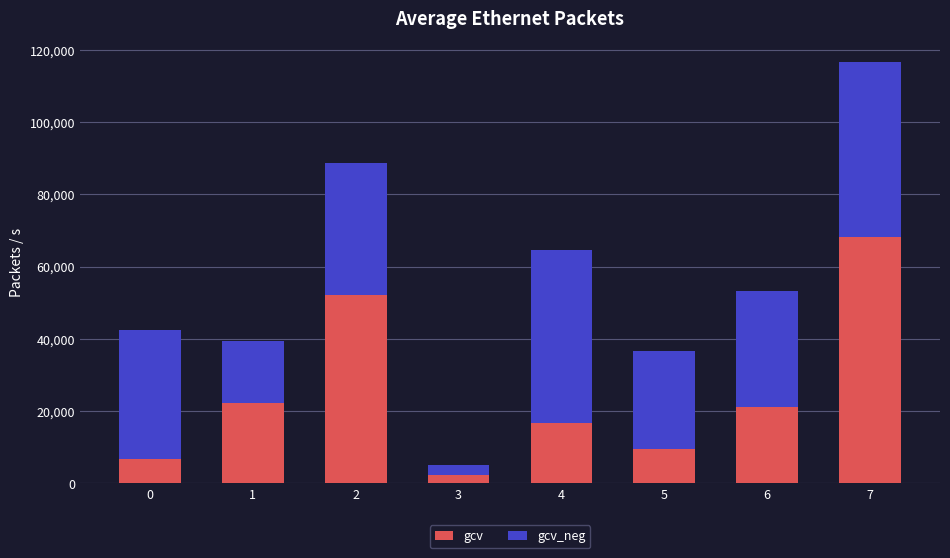

What is the difference between the second highest and second lowest values in the gcv series?

45435.2